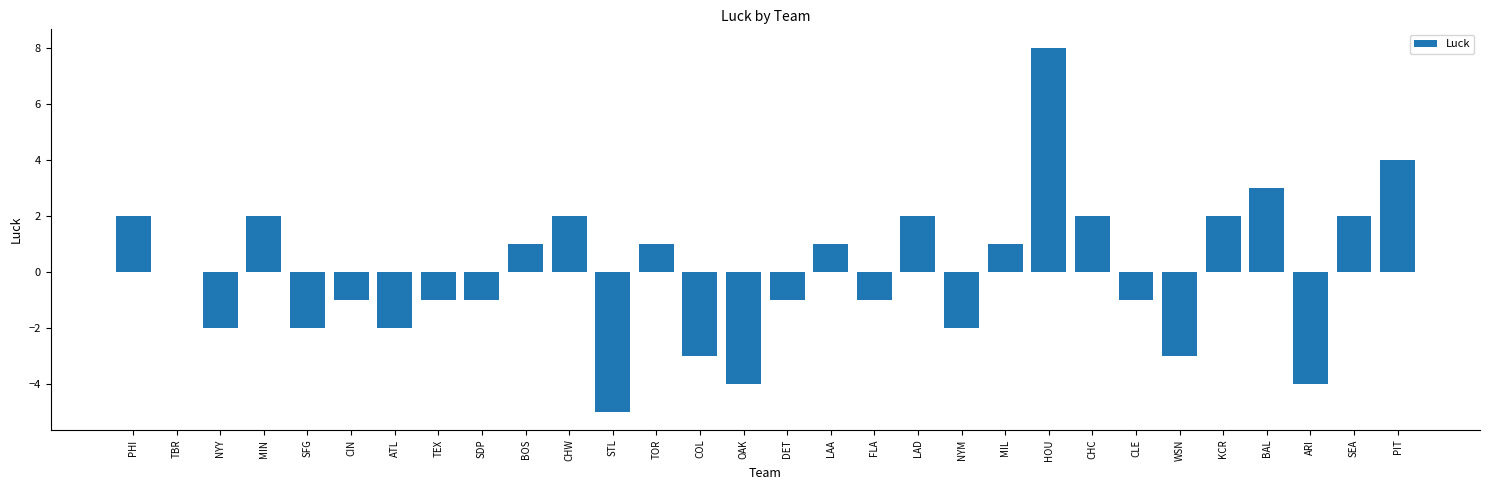

Reading right to left, transcribe all the data shown in this chart.

4	2	-4	3	2	-3	-1	2	8	1	-2	2	-1	1	-1	-4	-3	1	-5	2	1	-1	-1	-2	-1	-2	2	-2	0	2